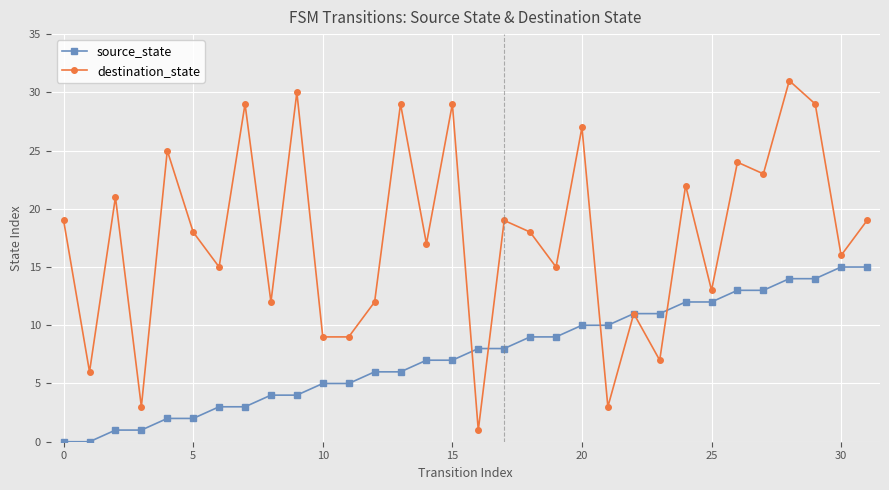

True or false: destination_state has more than 2 interior local peaks.

True